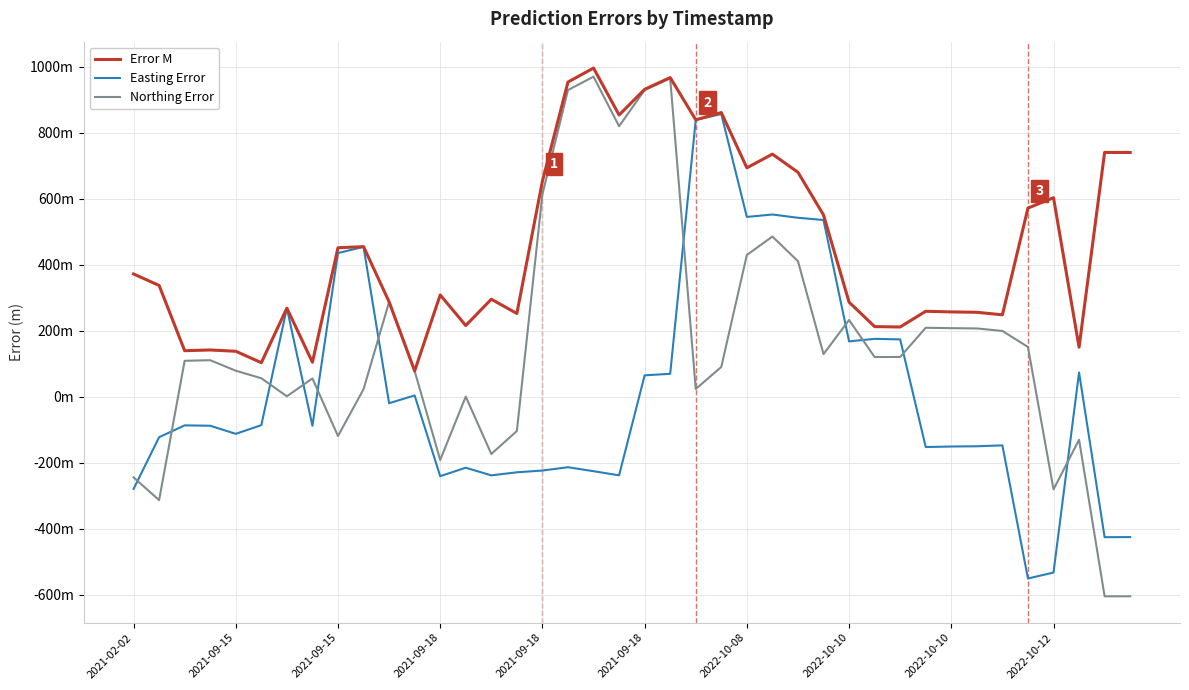

Does the chart have visible grid lines?

Yes